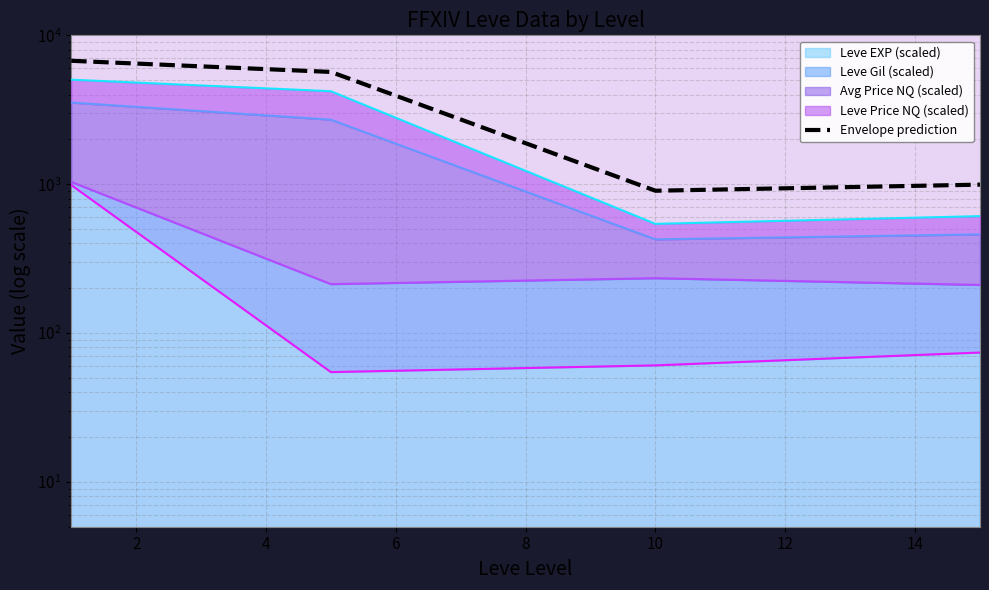

What is the average value?

3580.2